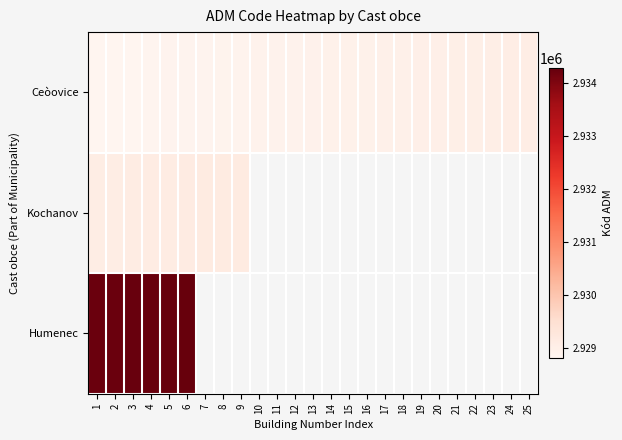

At how many categories does at least one series exceed 2932250?

6